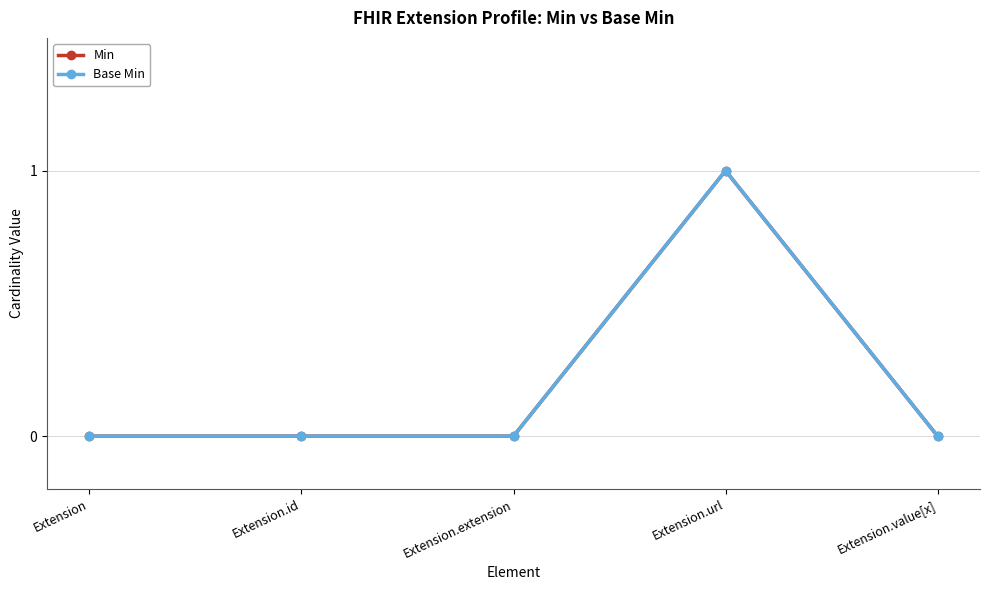

List the series in order of their peak value, highest first.

Min, Base Min